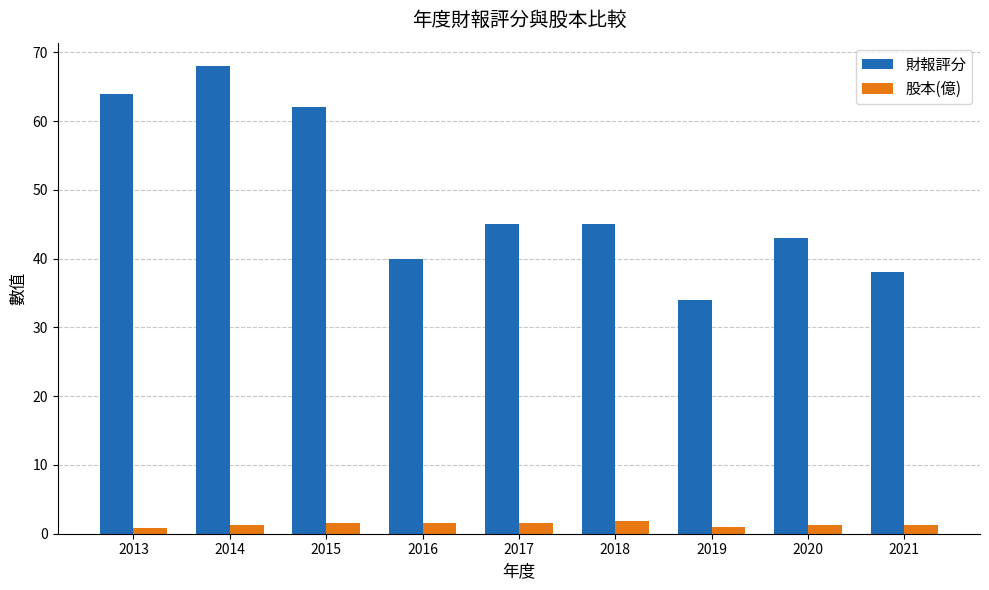

How many bars are there in total?

18